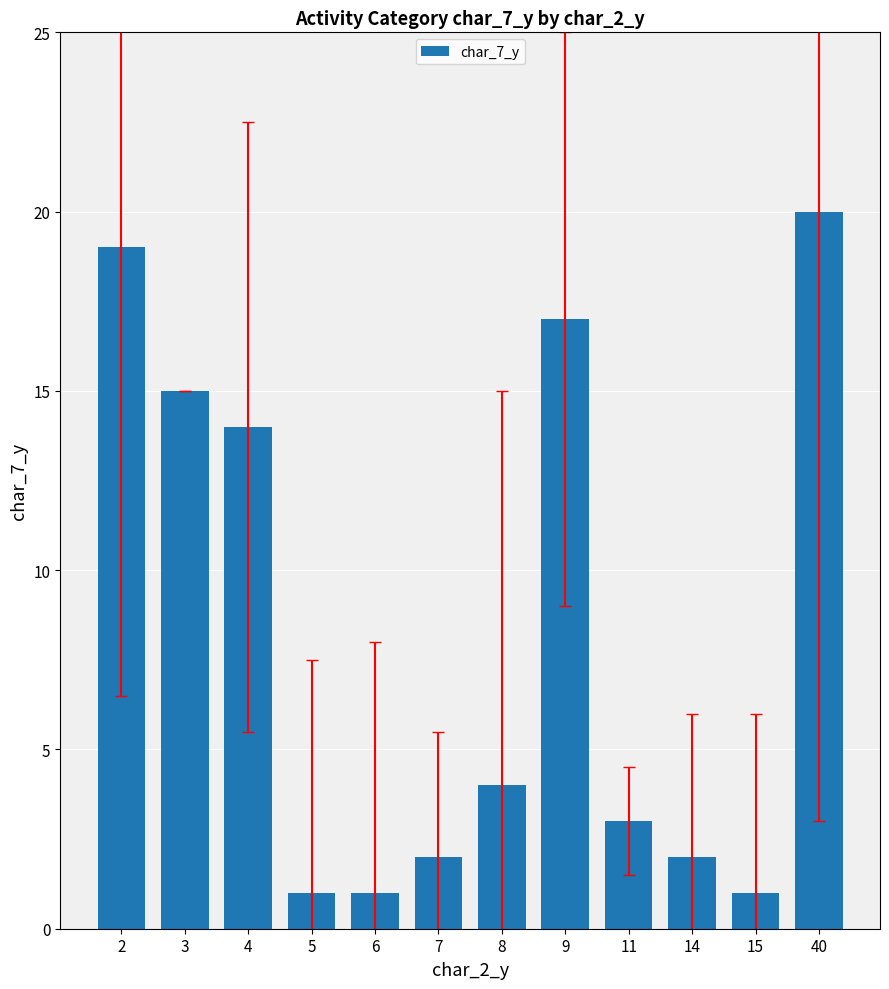

What is the average value?

8